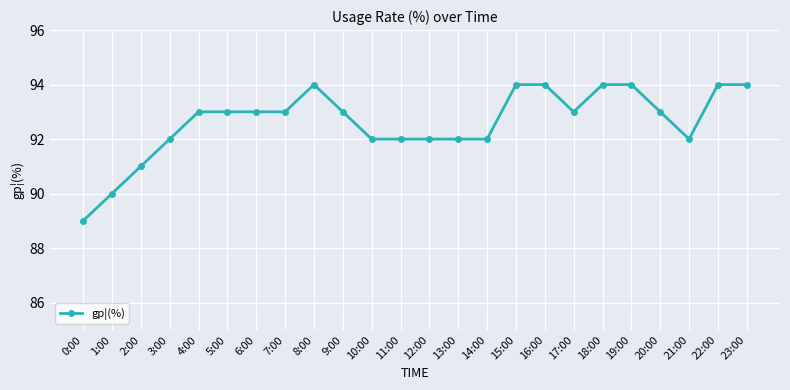

True or false: the data shows 38 at 8:00.

False